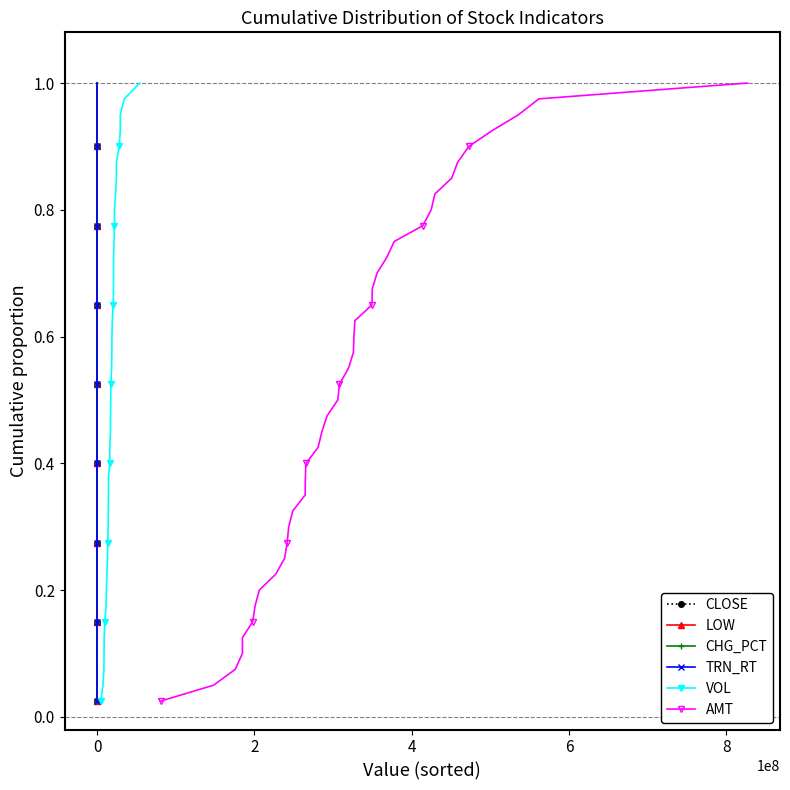

What is the difference between the second highest and minimum values in the CHG_PCT series?

0.9